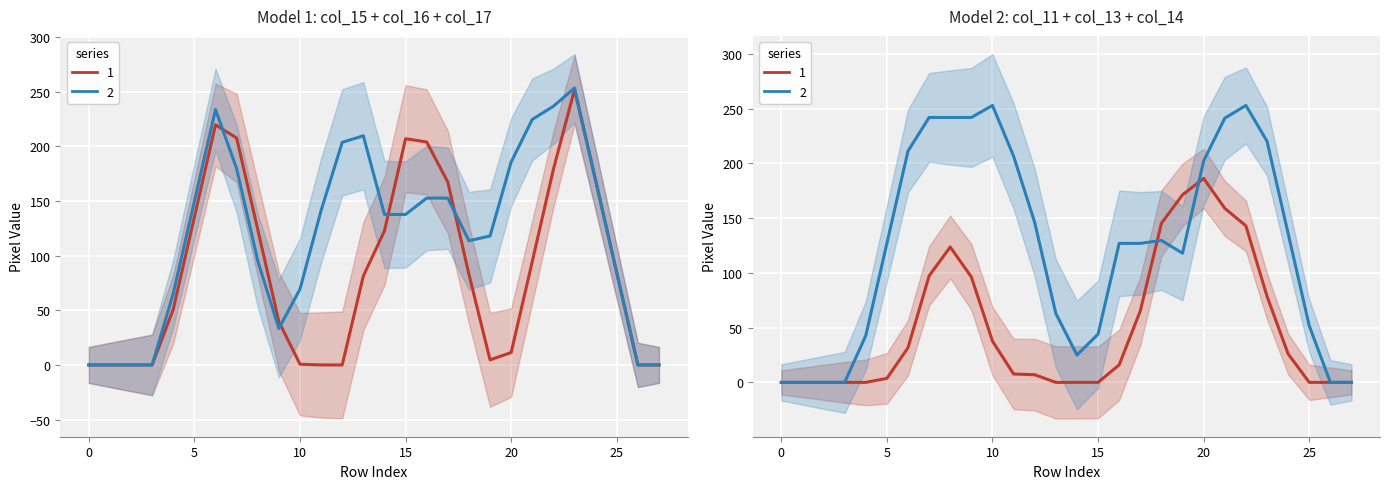

Count the number of categories in the chart.

28